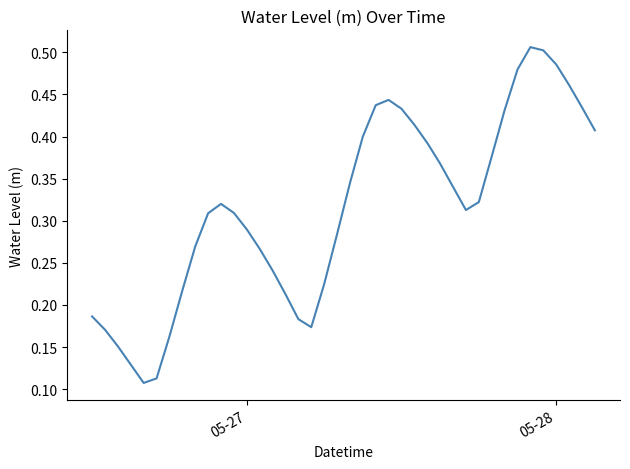

Does the chart have visible grid lines?

No